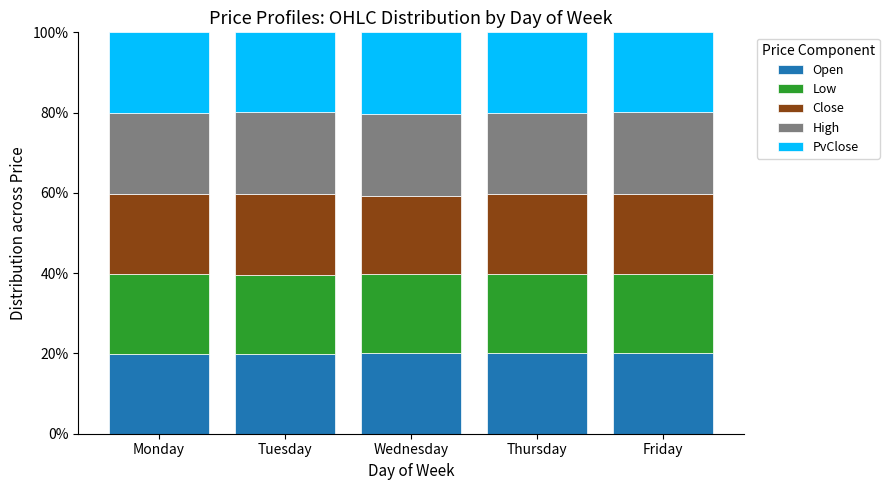

The value of Open at Thursday is 13.3. True or false?

False